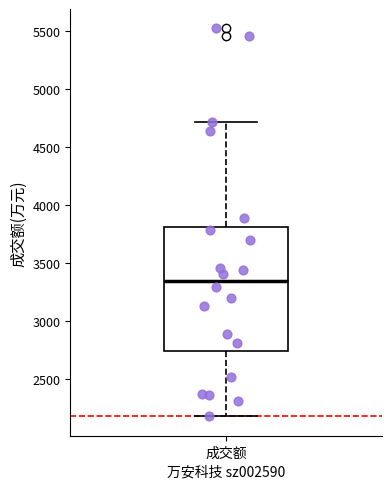

Where does the upper whisker of the box for 成交额 end on the y-axis? The values are not printed on the chart, so give them approximately, as read against the axis.

4700